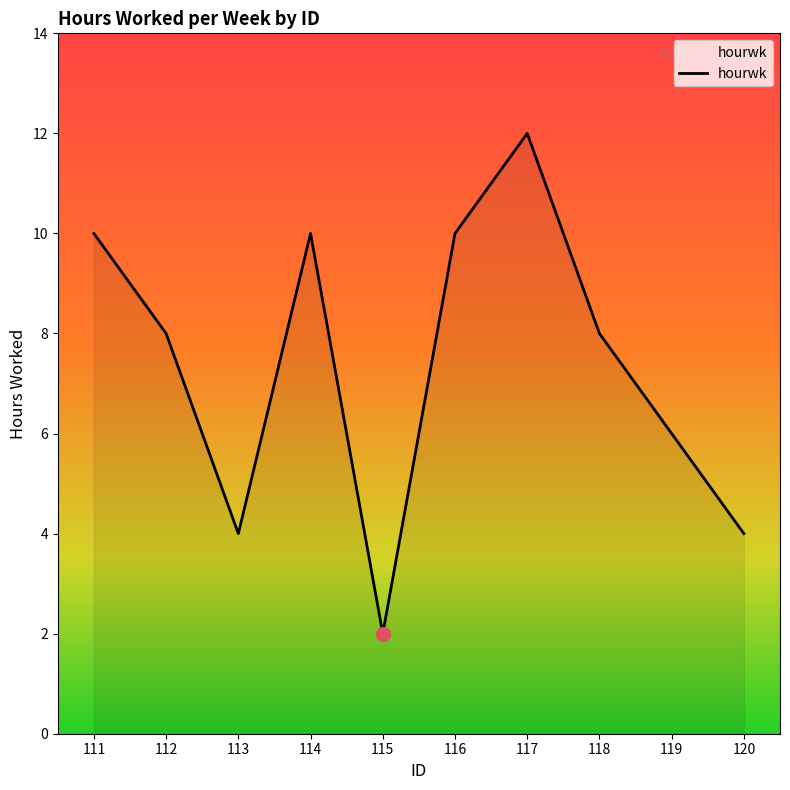

What is the change in value from 113 to 117?

+8